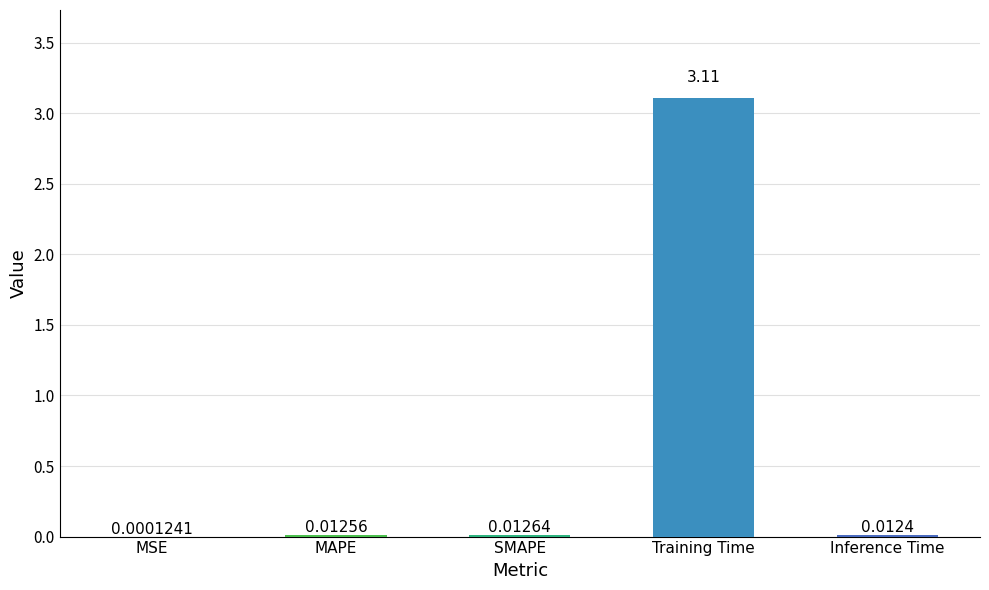

What is the change in value from SMAPE to Training Time?

+3.1